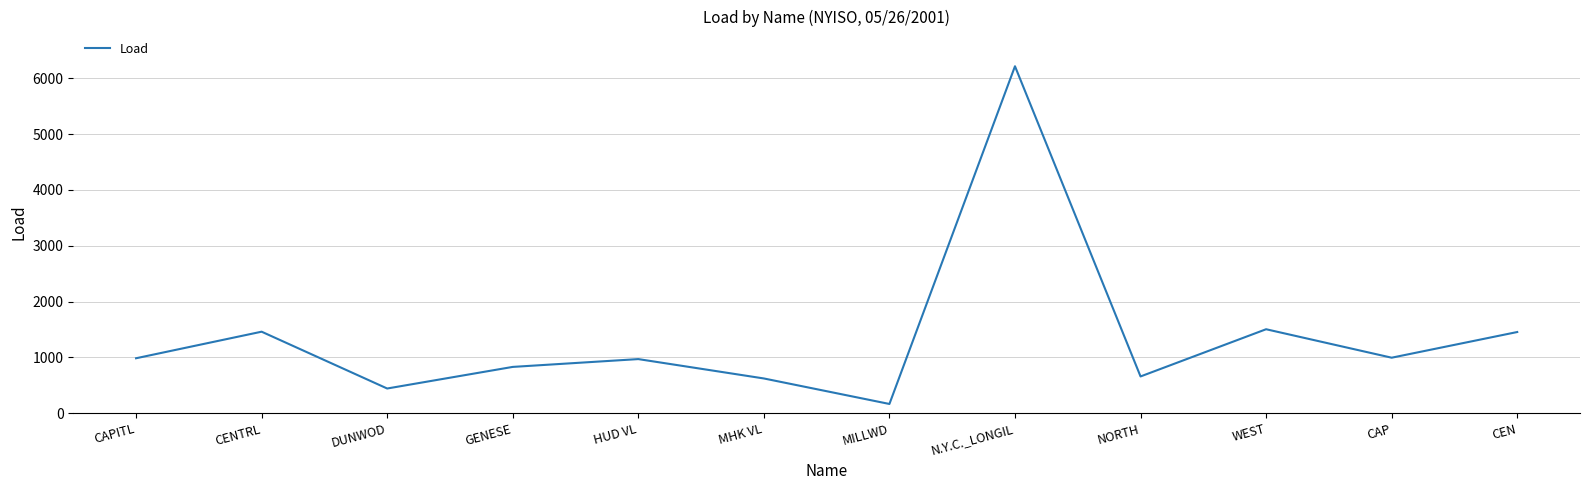

The chart shows a value of 1505 at WEST. True or false?

True